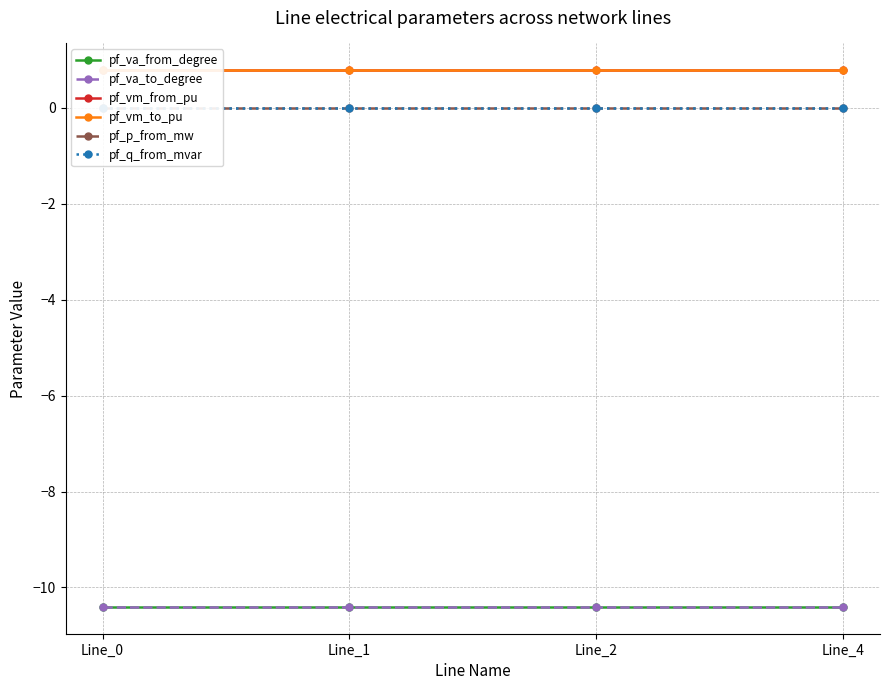

The pf_vm_to_pu series shows 0.5 at Line_2. True or false?

False